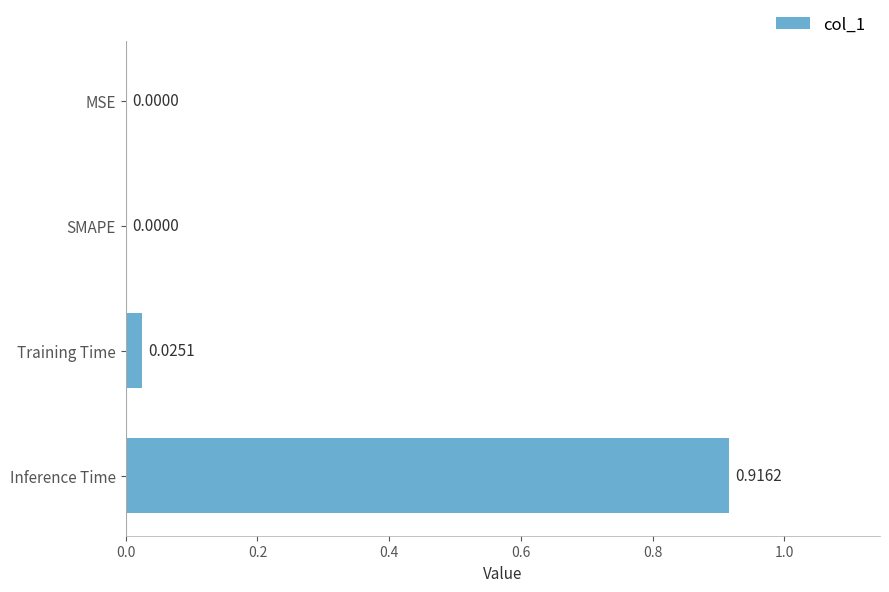

Between MSE and Inference Time, which is larger?

Inference Time